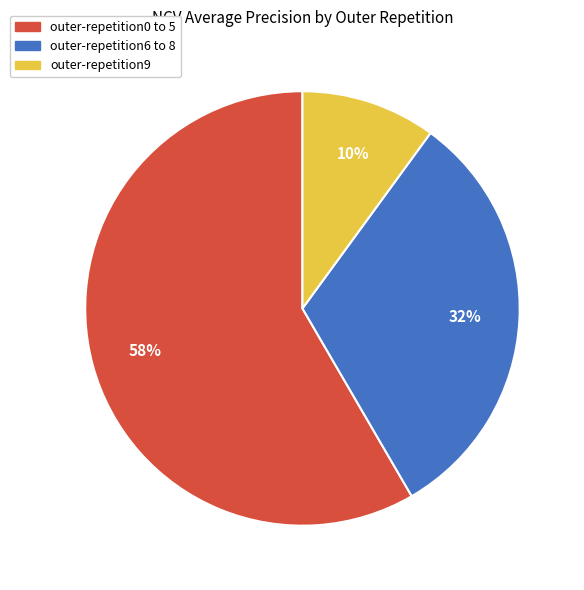

What is the smallest slice in the pie chart?

outer-repetition9